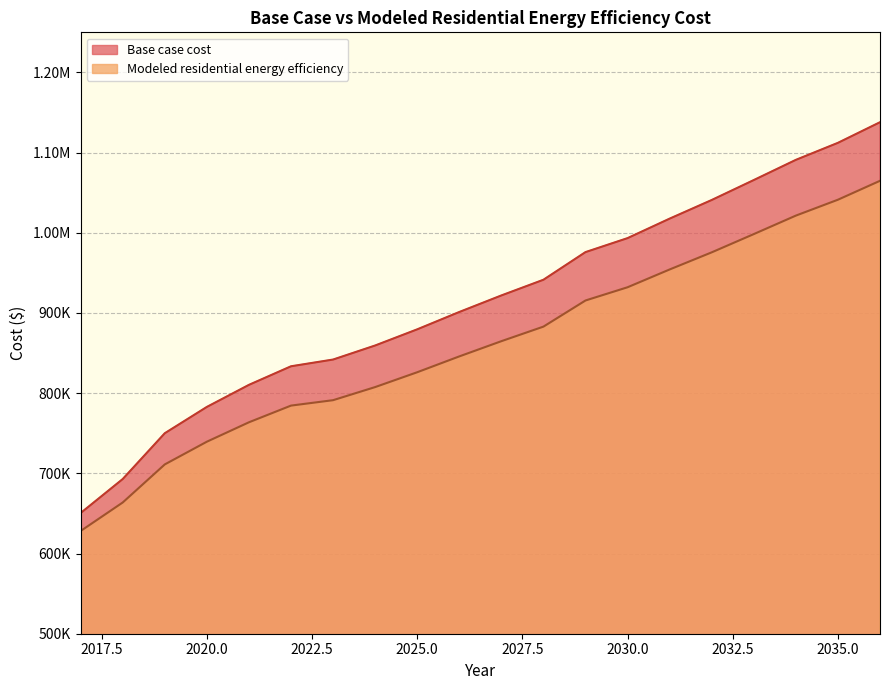

True or false: Modeled residential energy efficiency and Base case cost intersect in this chart.

False